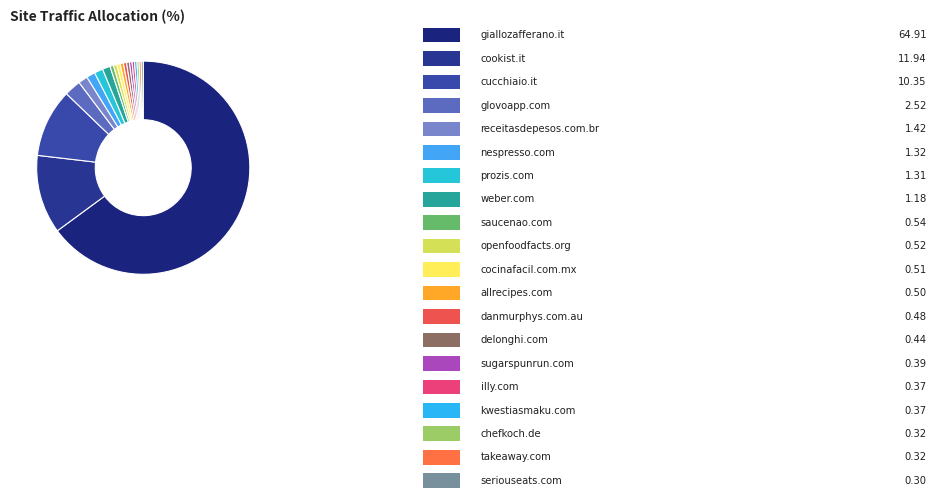

How many segments does this pie chart have?

20